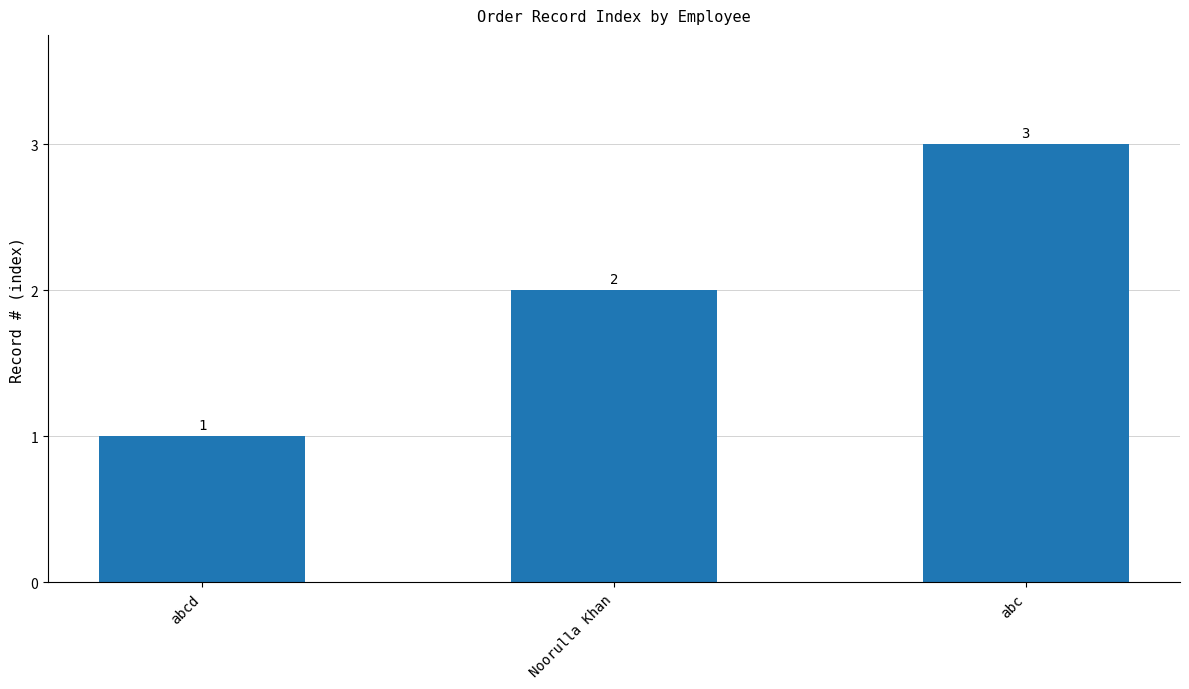

Rank the categories by value from lowest to highest.

abcd, Noorulla Khan, abc